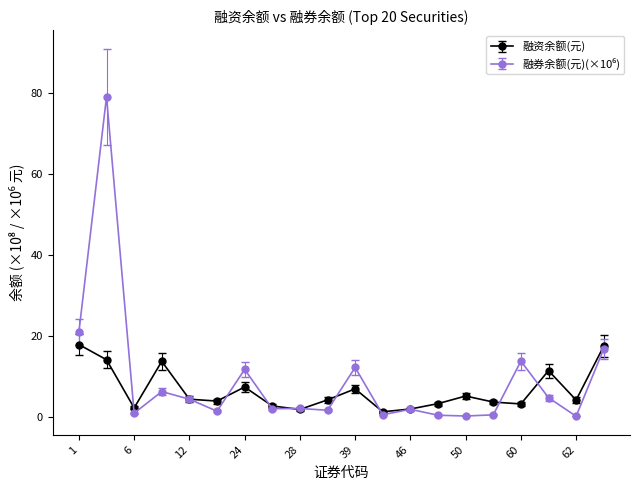

True or false: 融资余额(元) has more than 0 points higher than both neighbors.

True